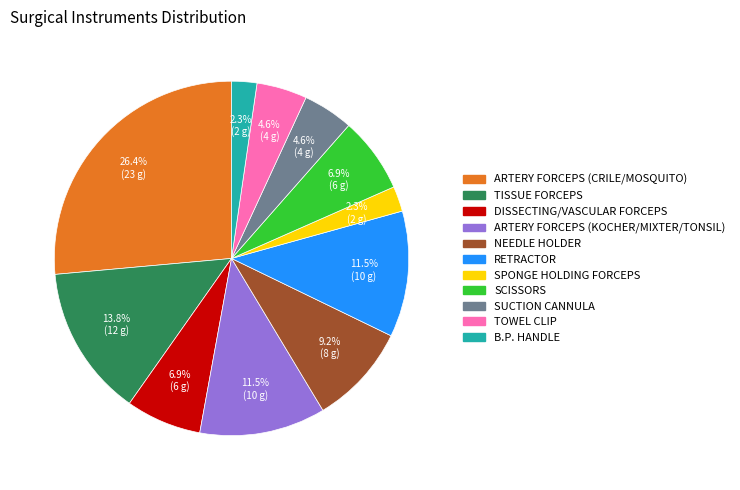

True or false: TISSUE FORCEPS accounts for 14% of the total.

True